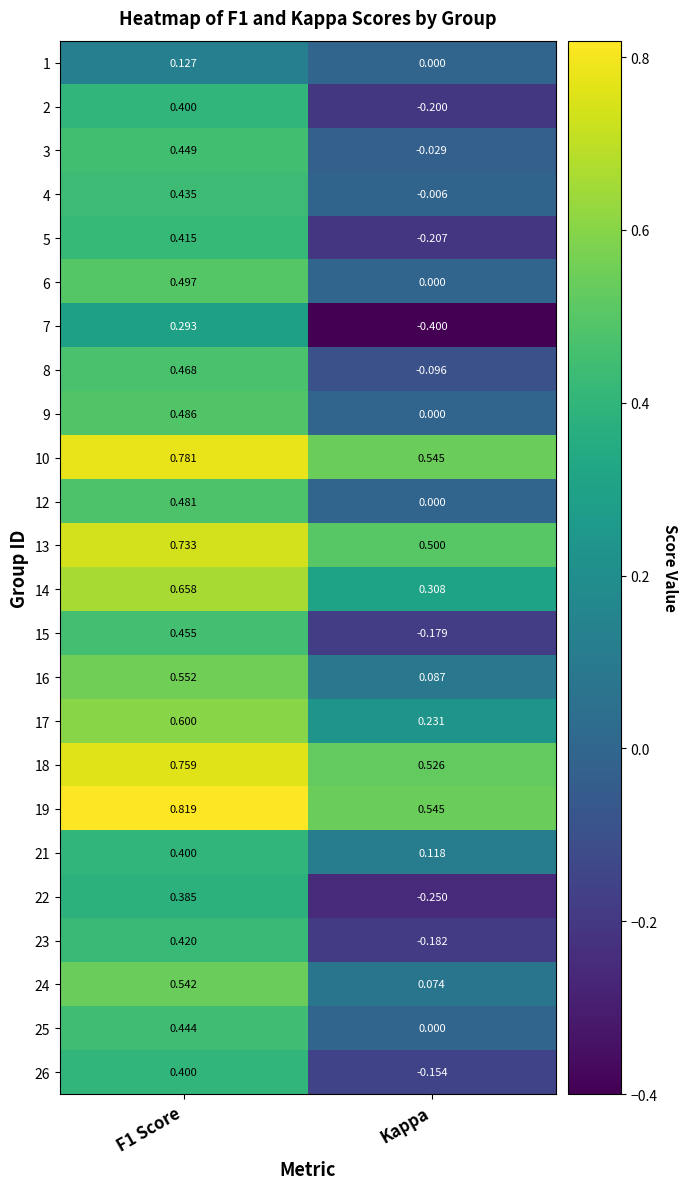

Which series changed the most between F1 Score and Kappa?

7